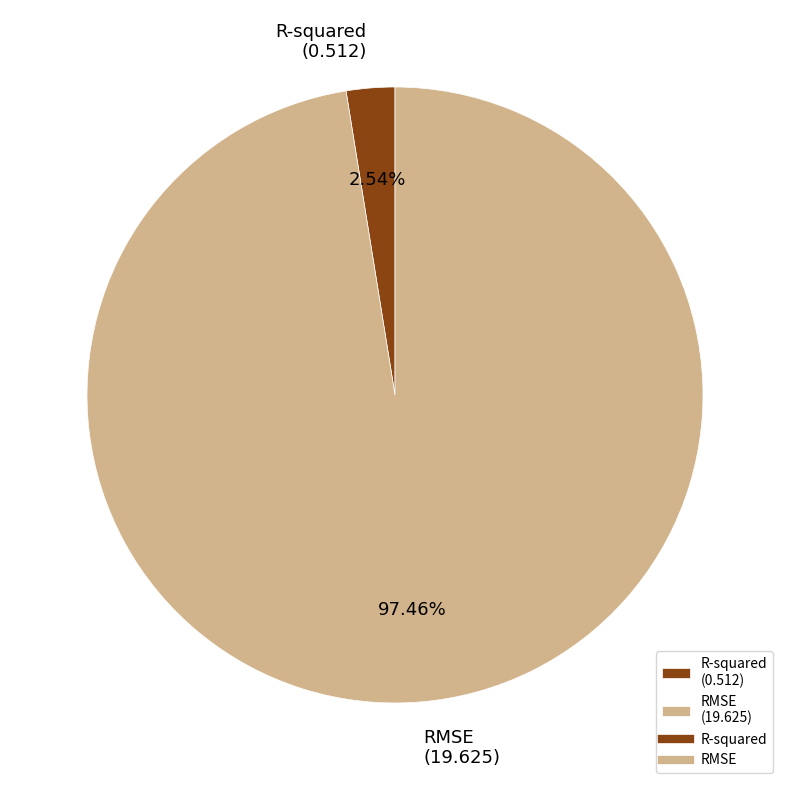

The RMSE slice represents 91% of the pie. True or false?

False